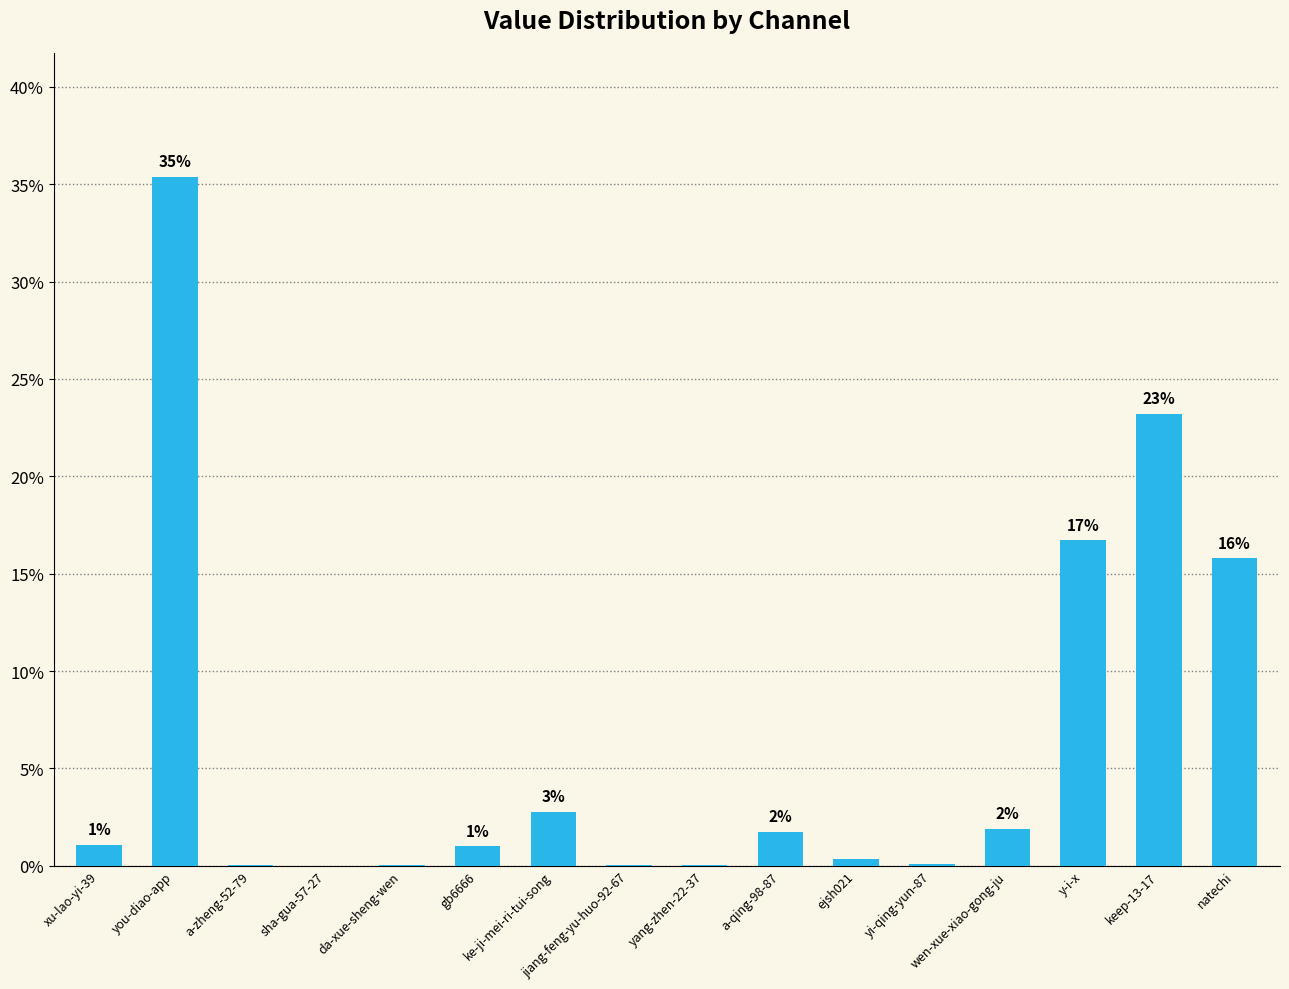

The chart shows a value of 3.9 at ke-ji-mei-ri-tui-song. True or false?

False